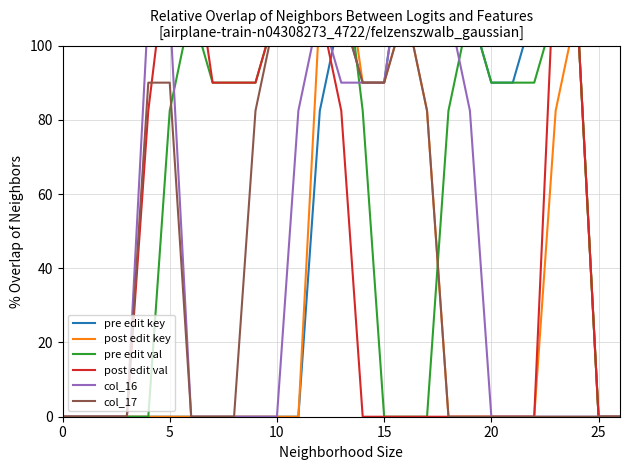

True or false: post edit key has more than 2 points higher than both neighbors.

True